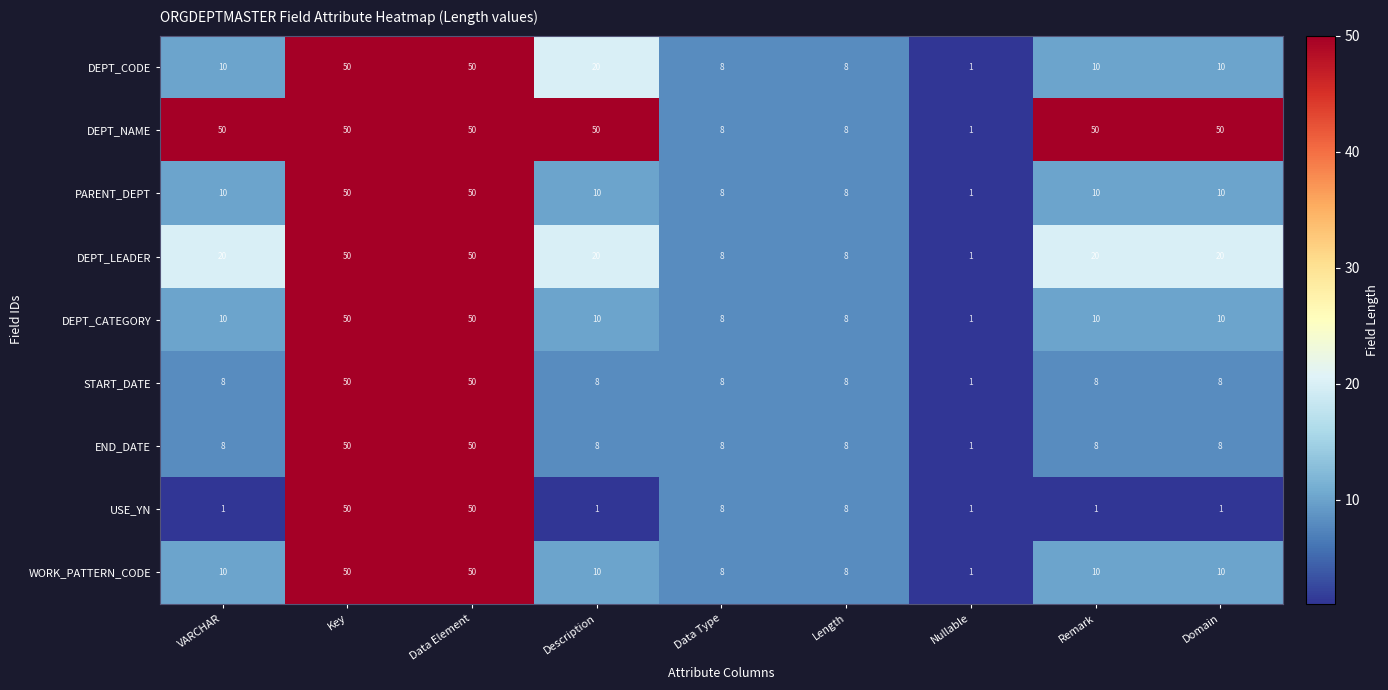

What is the difference between the maximum and second lowest values in the DEPT_CATEGORY series?

42